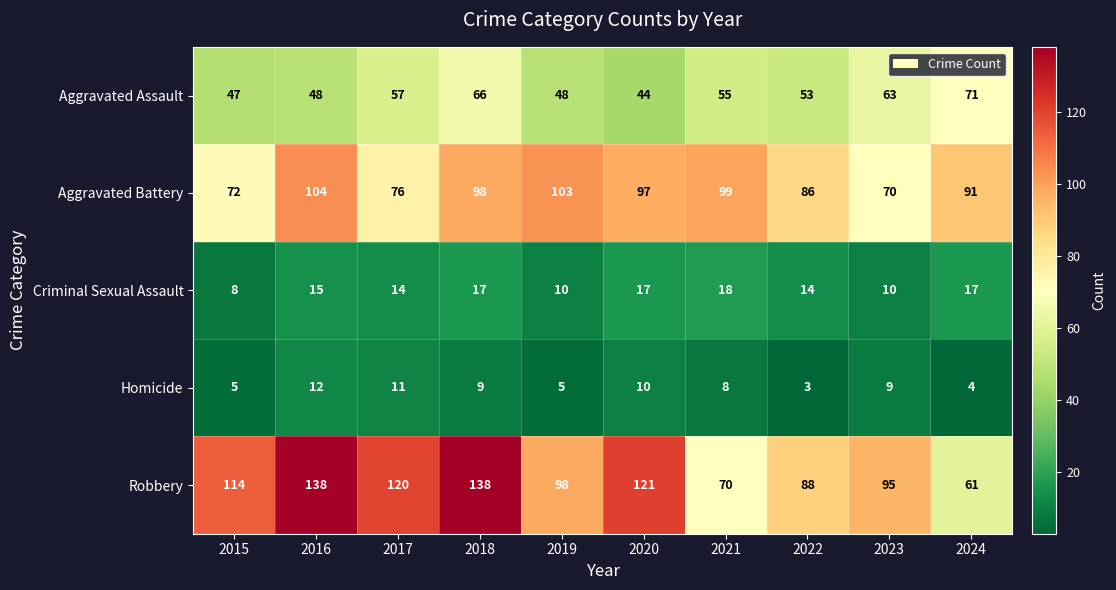

What is the difference between the Homicide values at 2019 and 2021?

3